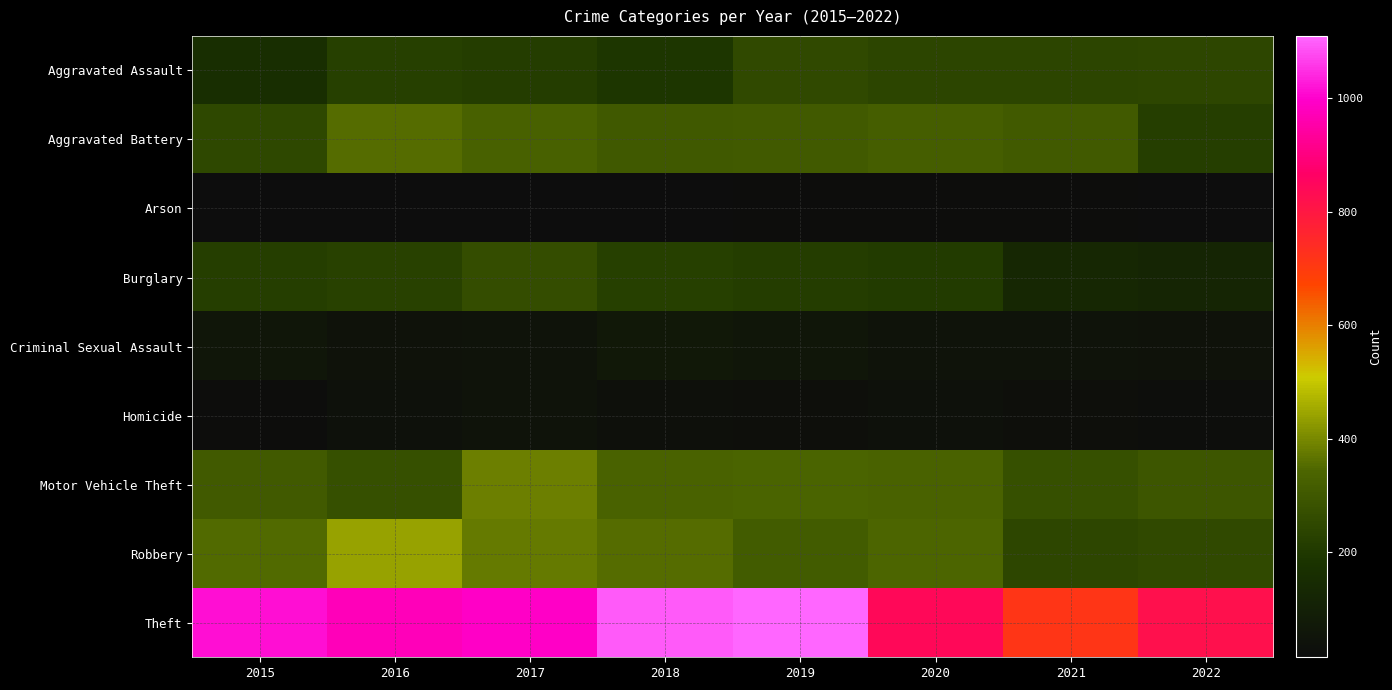

Which series has the widest spread of values?

Theft